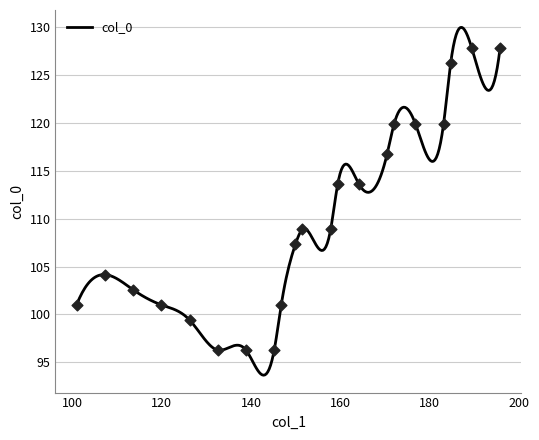

What is the change in value from 195.6875 to 126.25?

-28.4